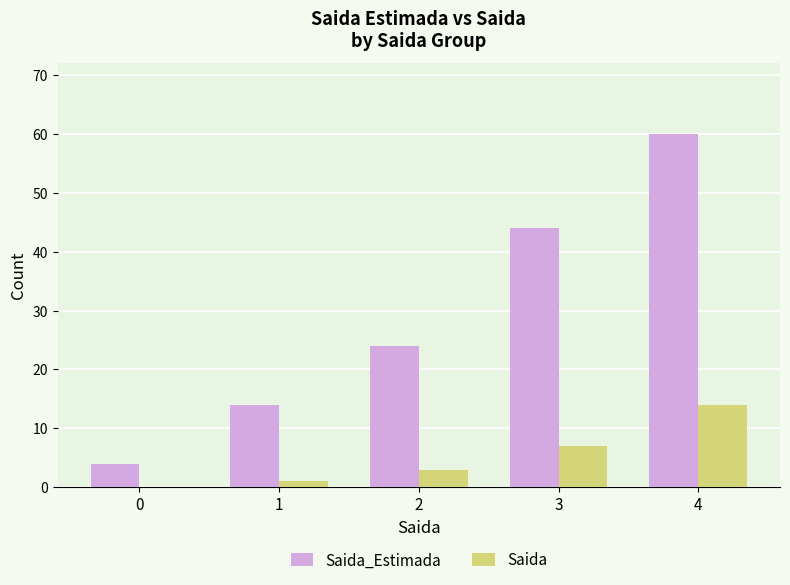

How many categories are shown in the chart?

5